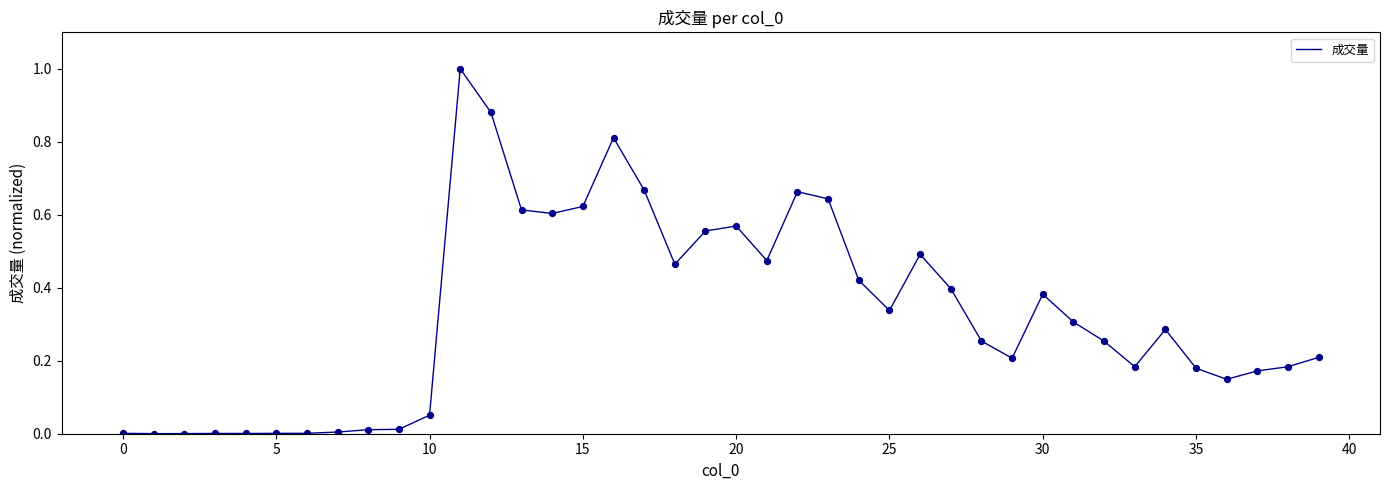

What is the difference between the maximum and minimum values?

1.0